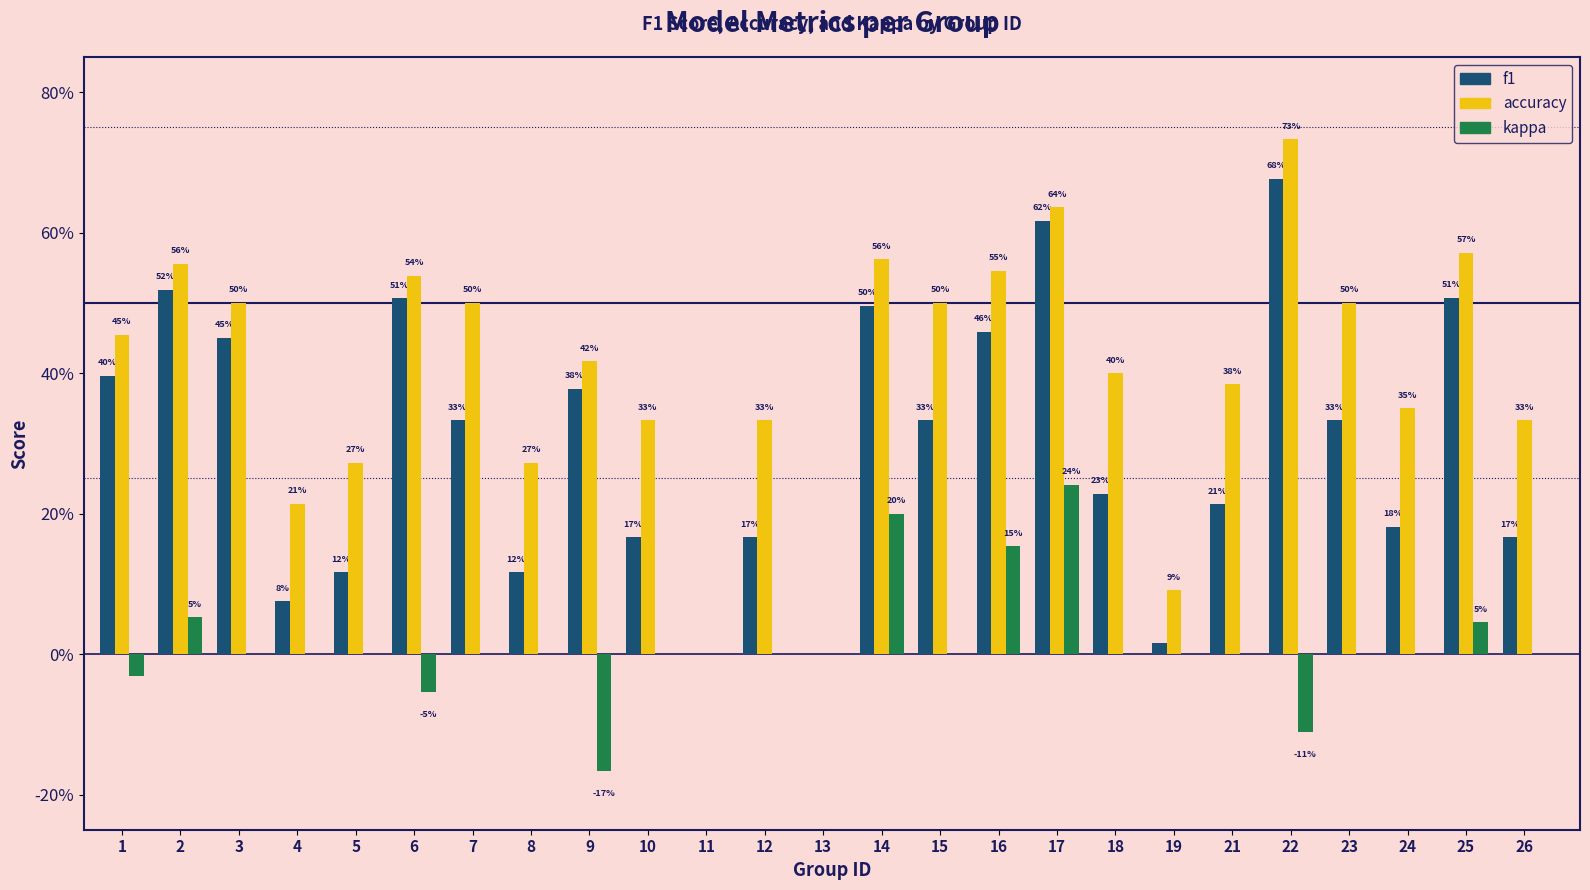

Does the chart contain stacked bars?

No